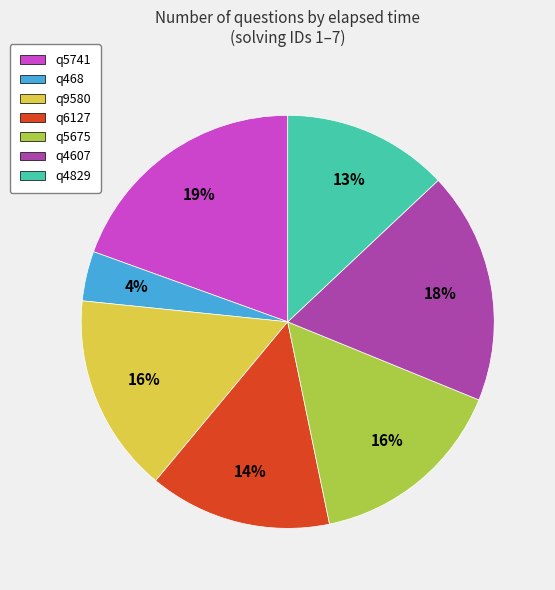

Which slice is the largest?

q5741